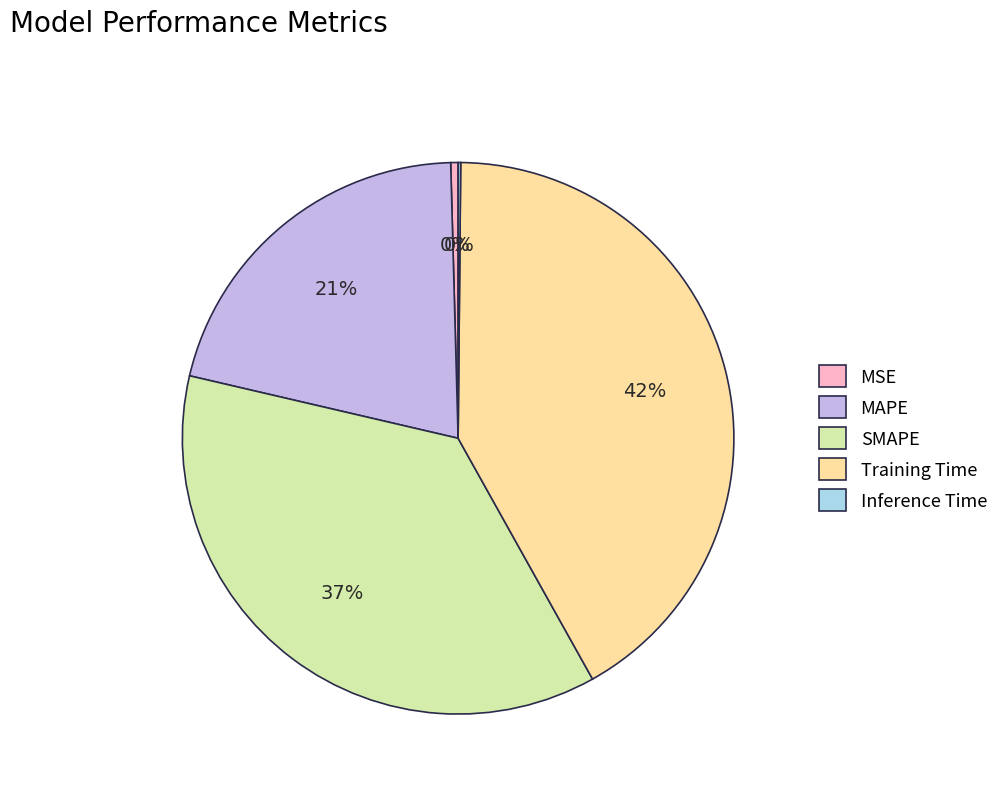

To the nearest percent, what is the difference between the largest and smallest slice percentages?

42%